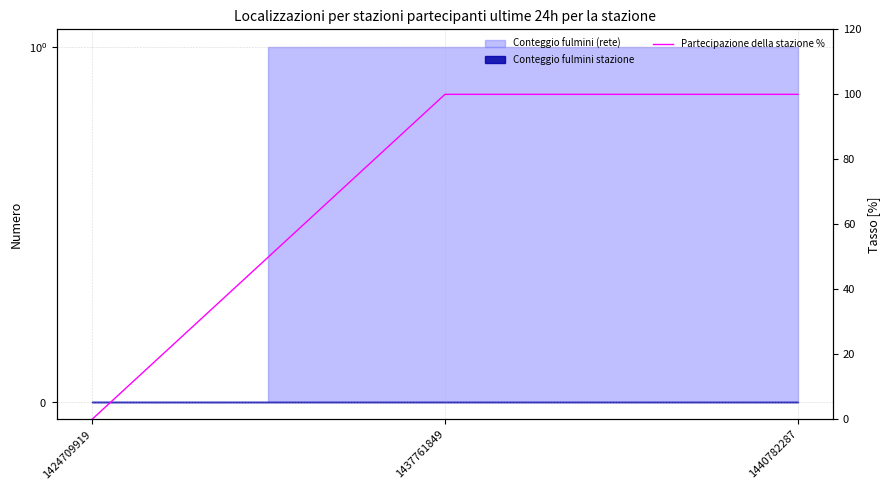

Which category has the highest value across all series?

1437761849